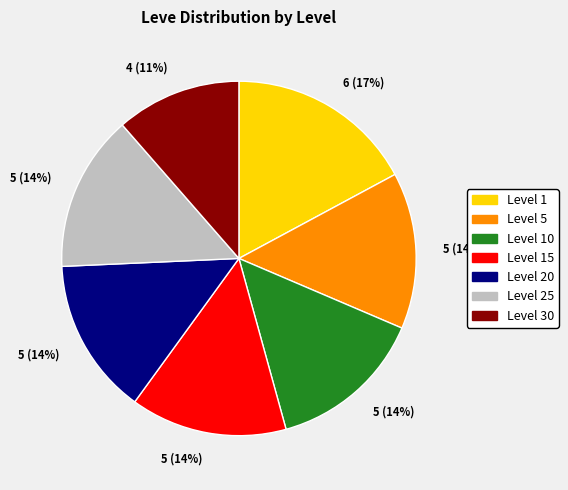

Is the sum of Level 15 and Level 20 greater than half?

No